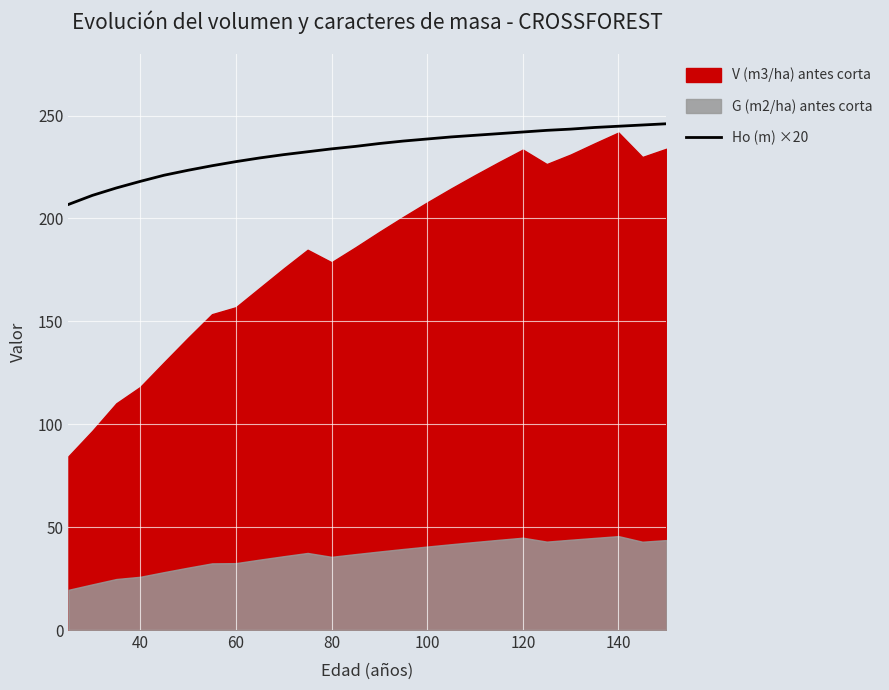

What is the minimum value for Ho (m) ×20?

206.8